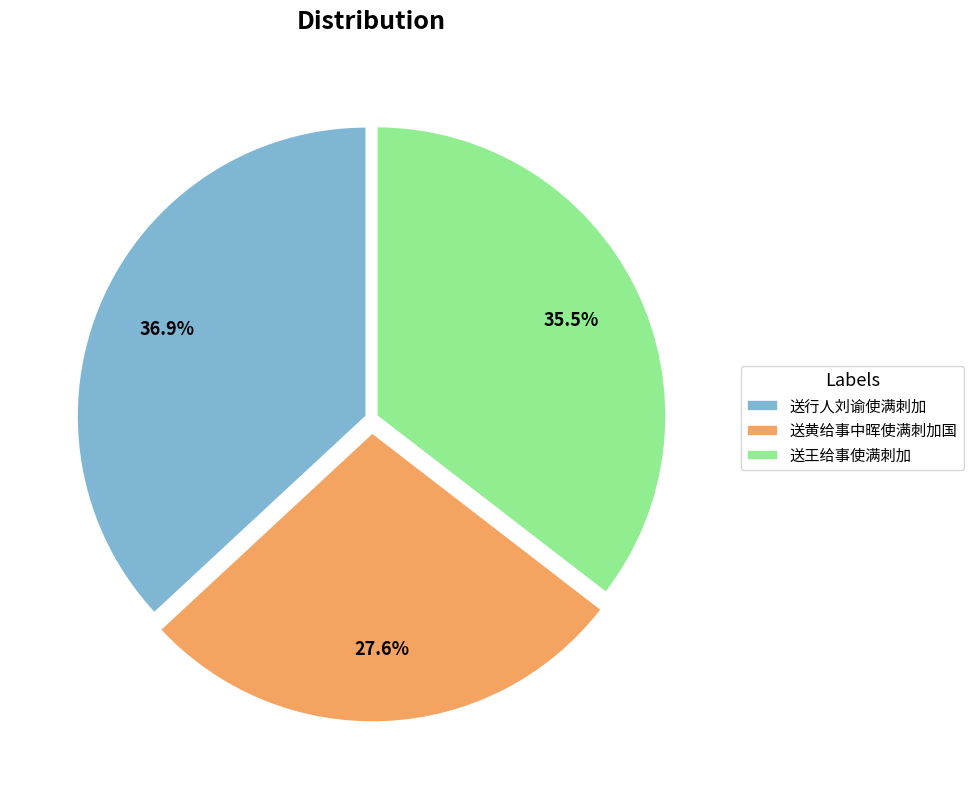

What is the ratio of the value at 送黄给事中晖使满刺加国 to the value at 送王给事使满刺加?

0.8